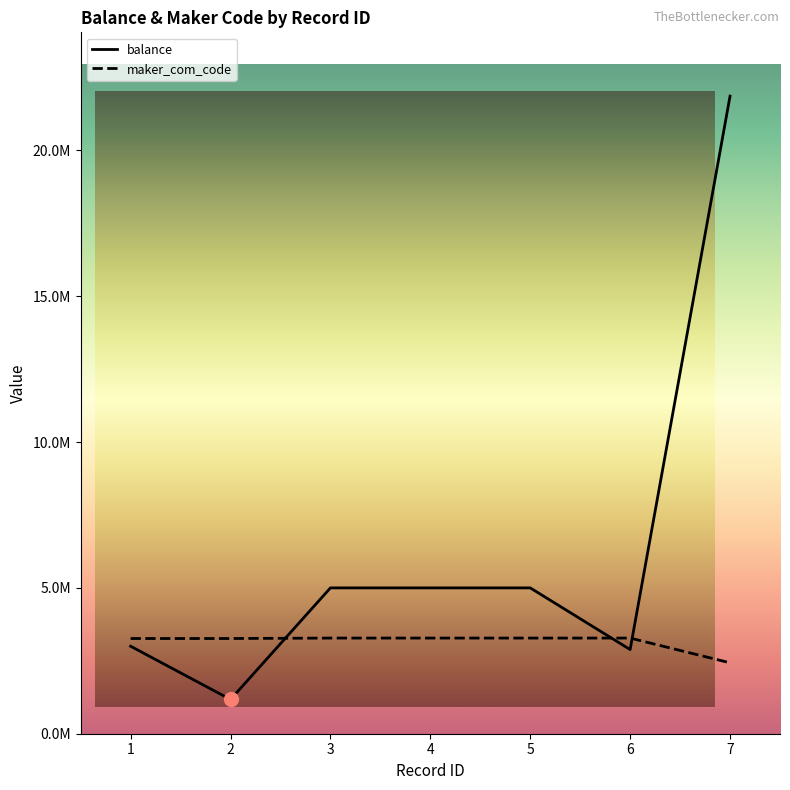

What are all the series names shown in the legend?

balance, maker_com_code